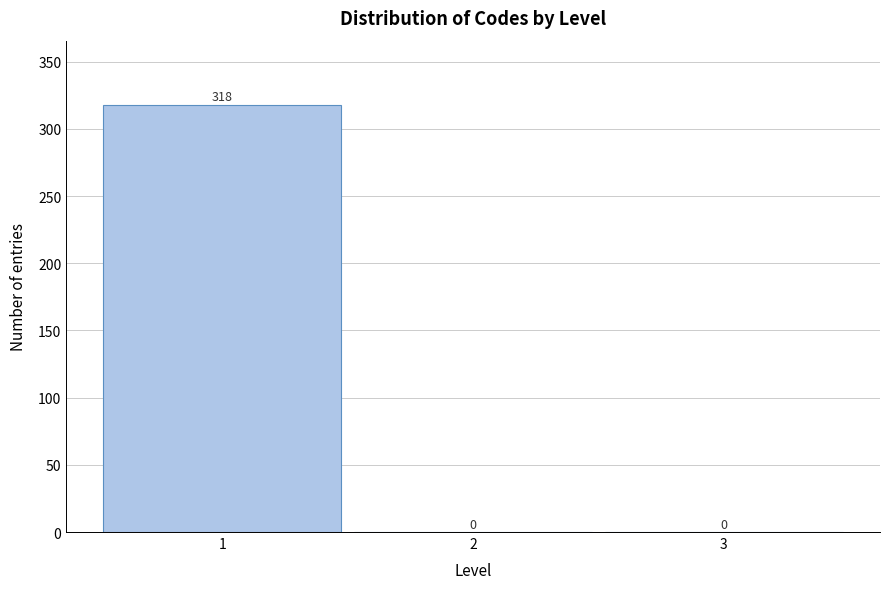

Reading left to right, transcribe all the data shown in this chart.

1=318	2=0	3=0